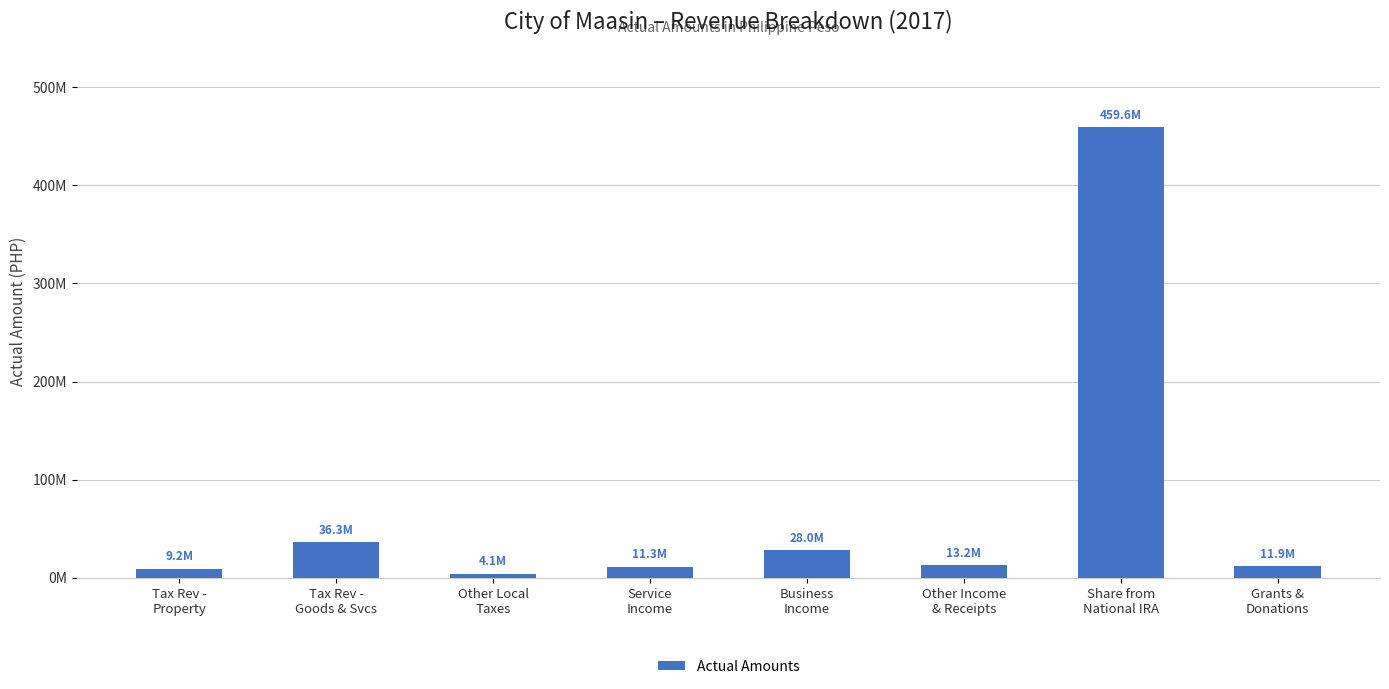

Where does the data first go above 13158573?

Tax Rev -
Goods & Svcs